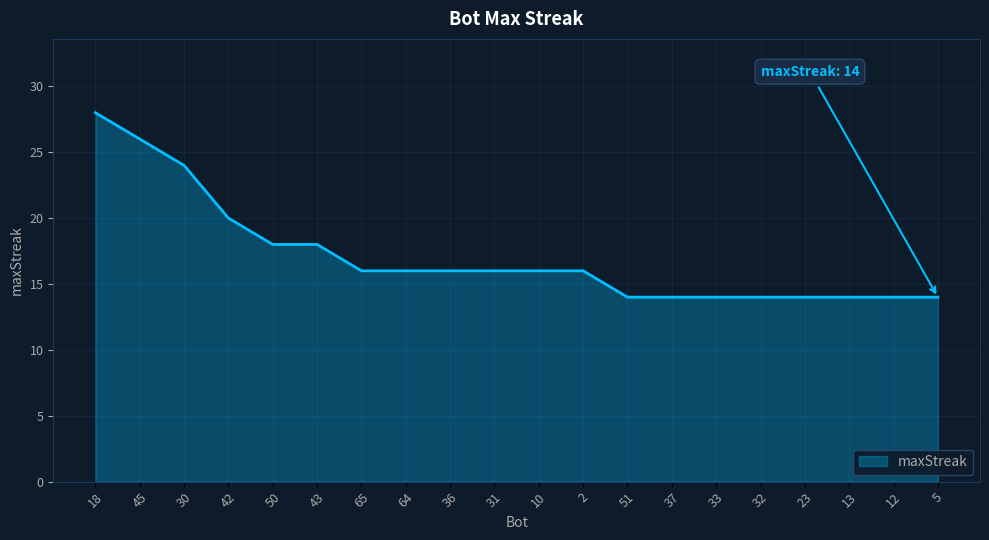

Where does the data first go above 16?

18